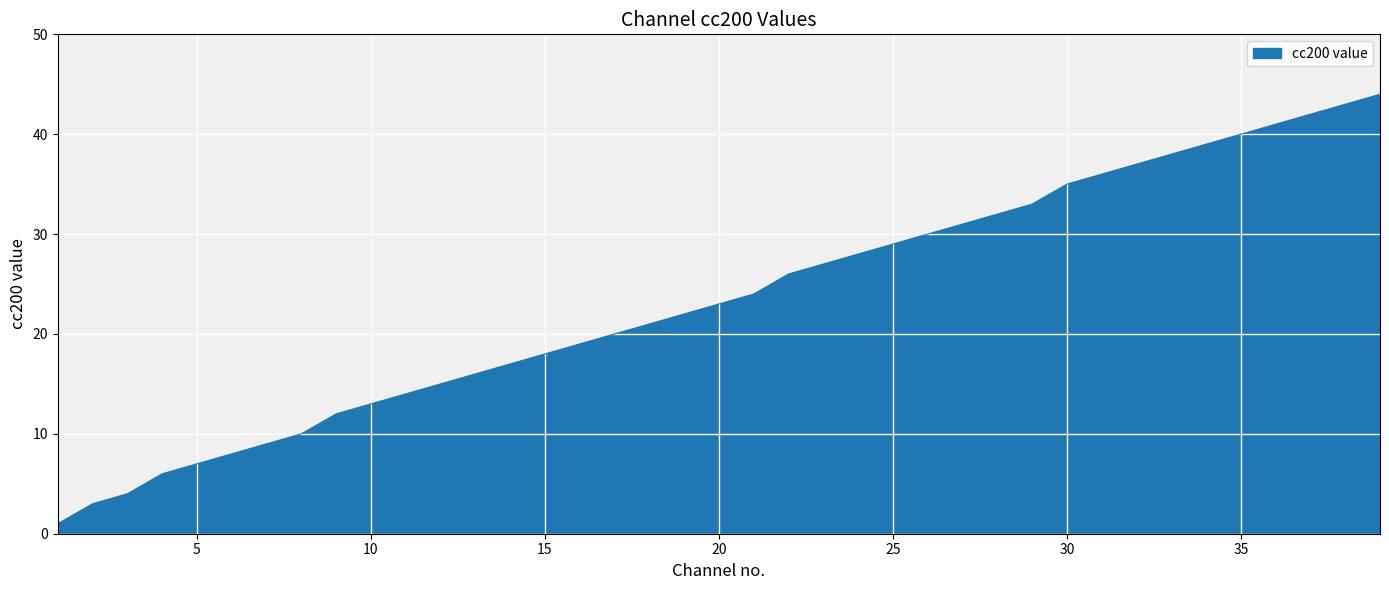

What is the maximum value shown in the chart?

44